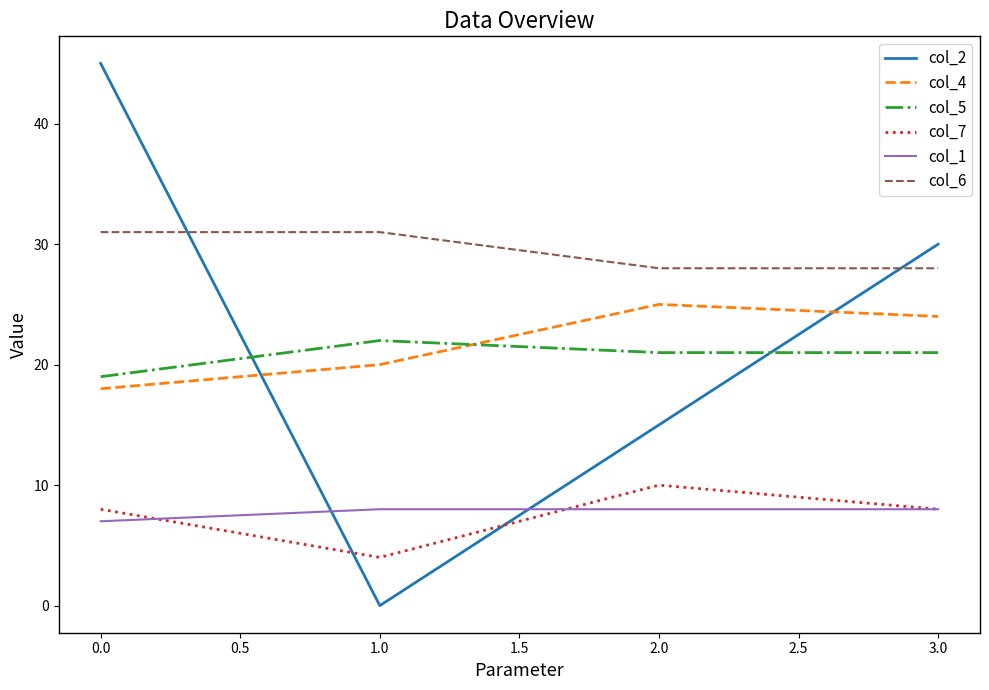

How many categories are shown in the chart?

4